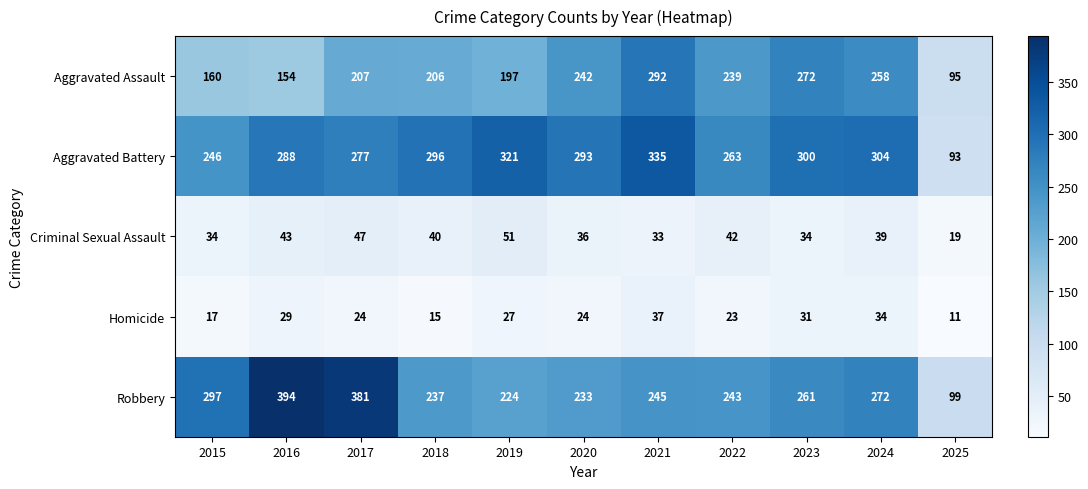

List the series in order of their peak value, highest first.

Robbery, Aggravated Battery, Aggravated Assault, Criminal Sexual Assault, Homicide